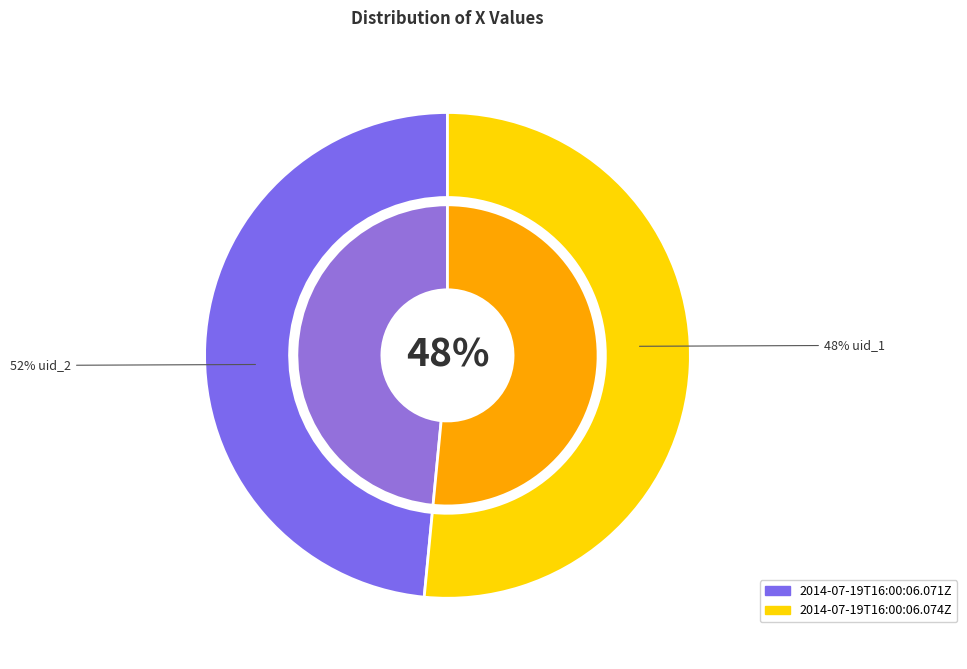

How many segments does this pie chart have?

2